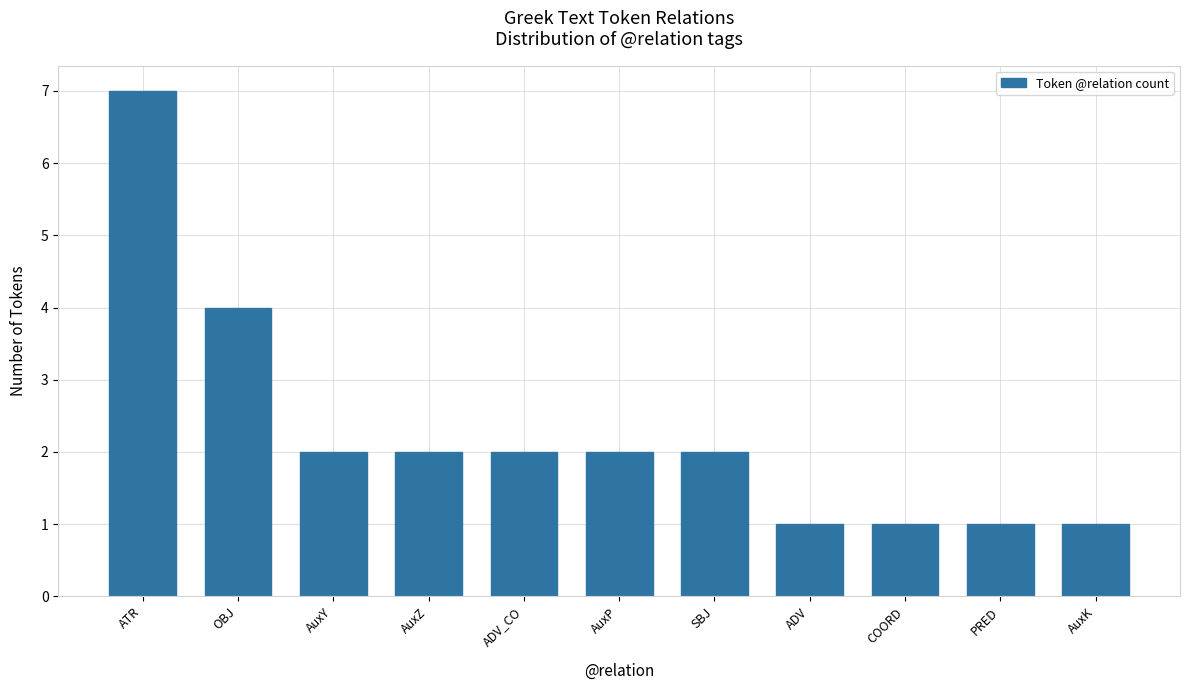

Are the bars grouped side by side (vs. stacked)?

No